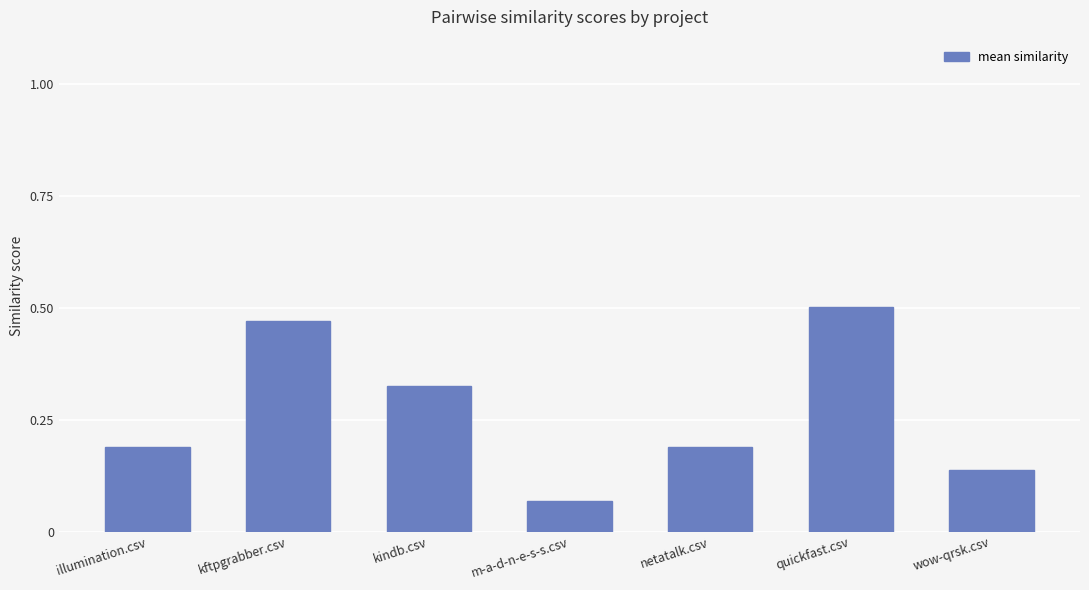

Between quickfast.csv and illumination.csv, which is larger?

quickfast.csv